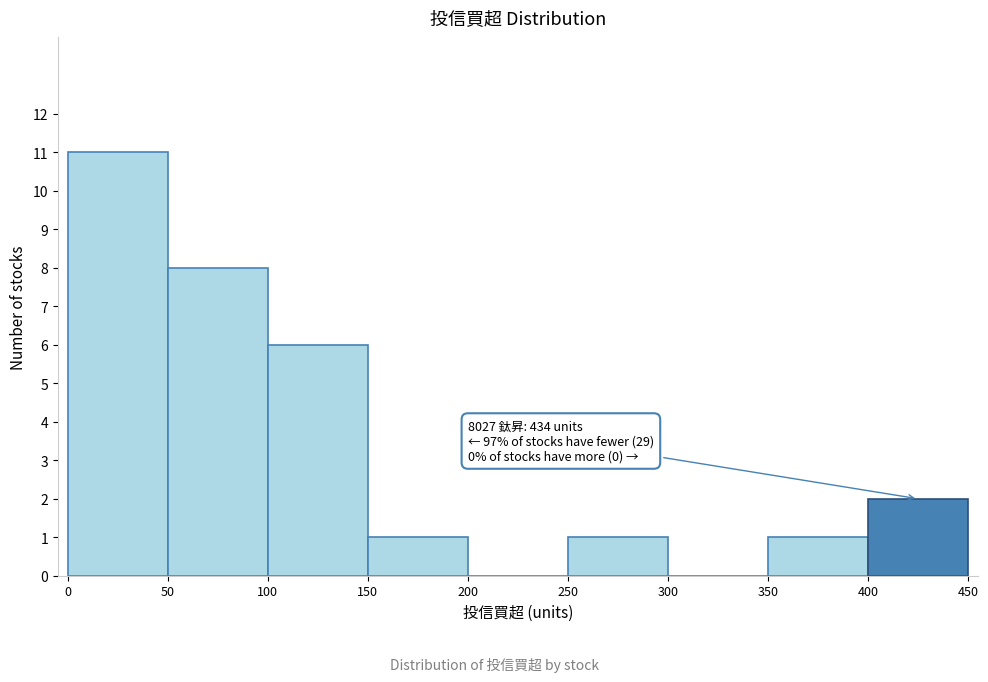

Over which range of the x-axis is the bar tallest?

0 to 50